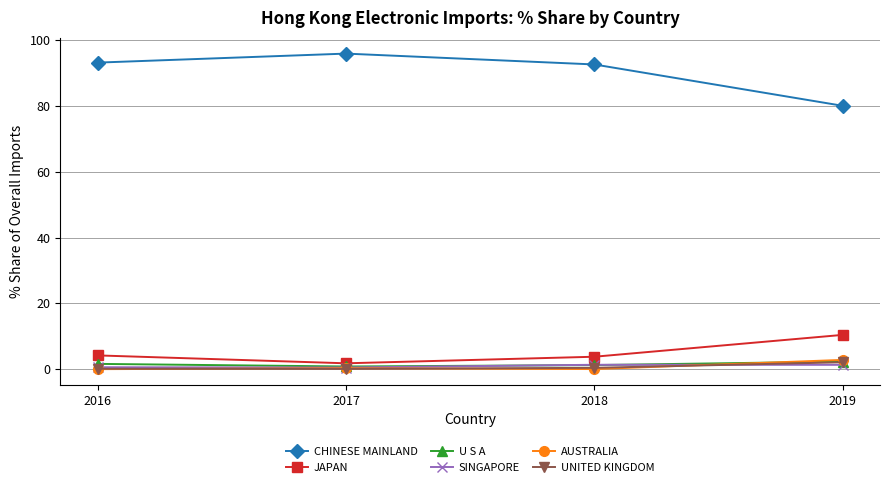

True or false: AUSTRALIA and CHINESE MAINLAND cross at least once.

False